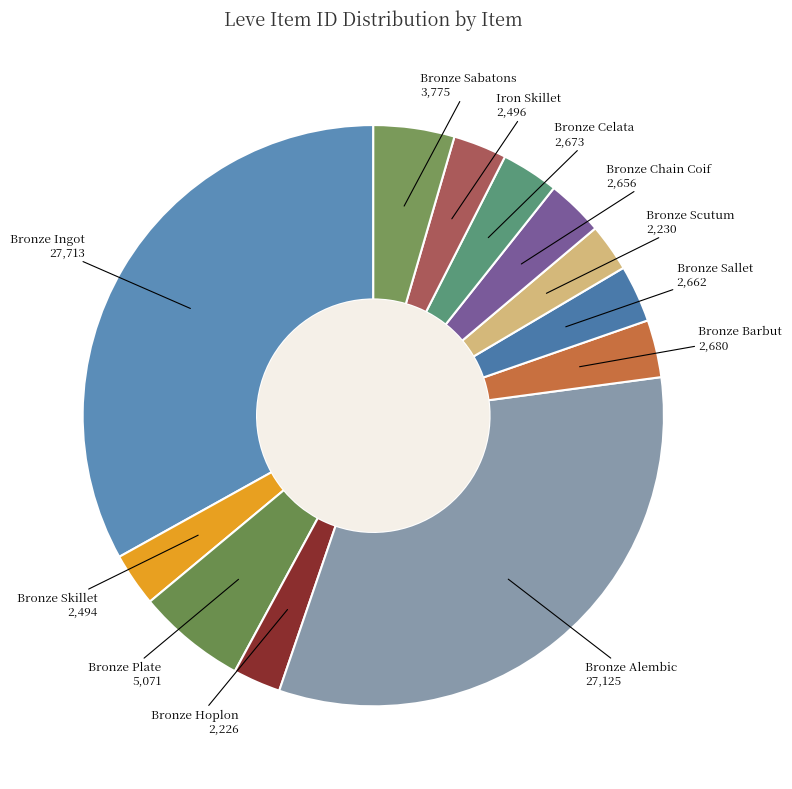

Is it true that Bronze Hoplon is 3% of the pie?

True